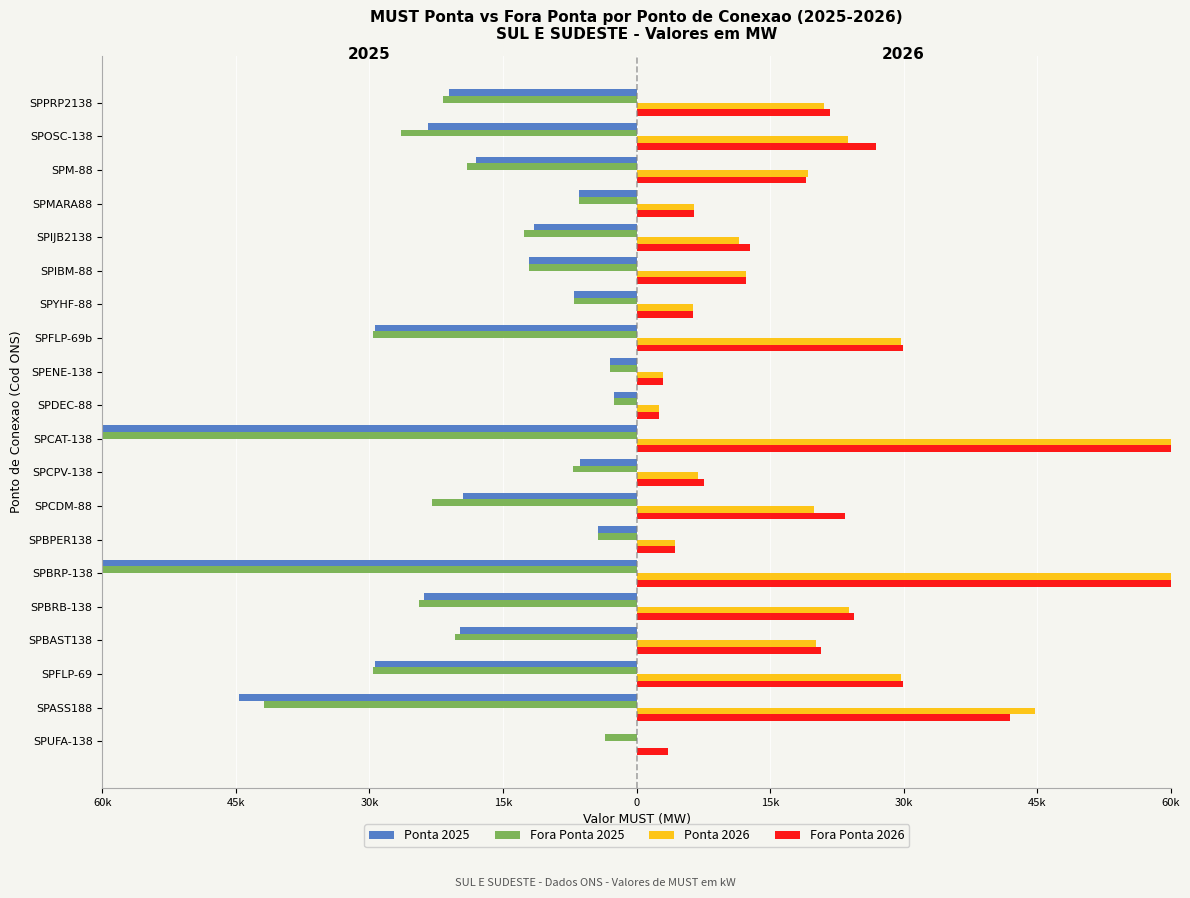

At how many categories does at least one series exceed -52561?

20